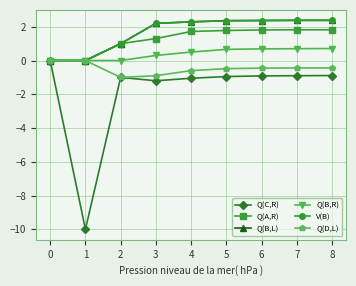

How many lines are shown in the chart?

6